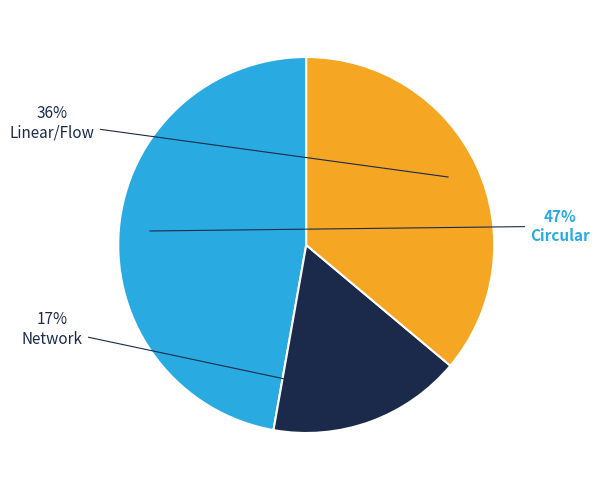

How many segments does this pie chart have?

3